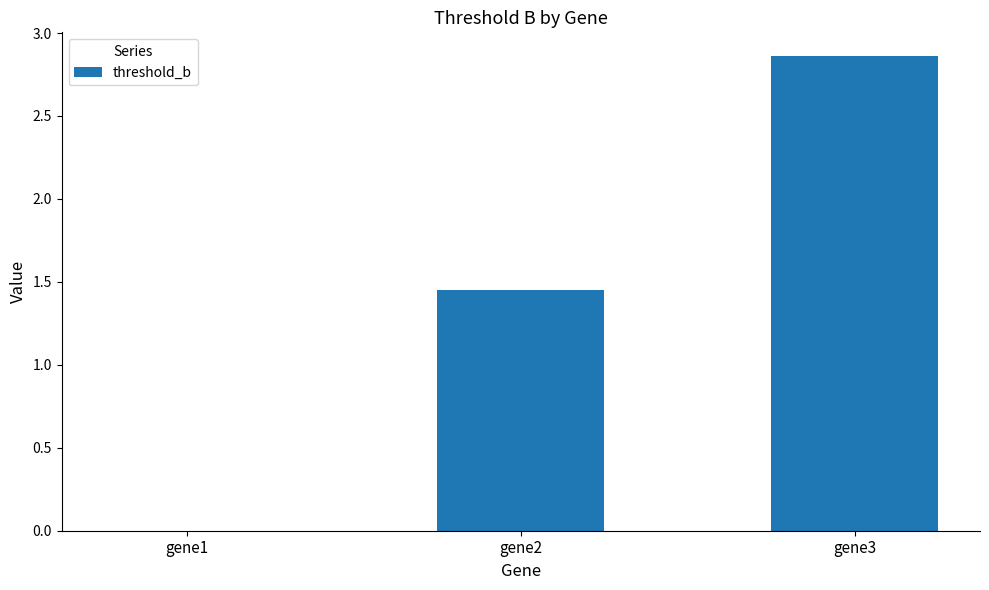

Count the values in the range 0 to 2.

2